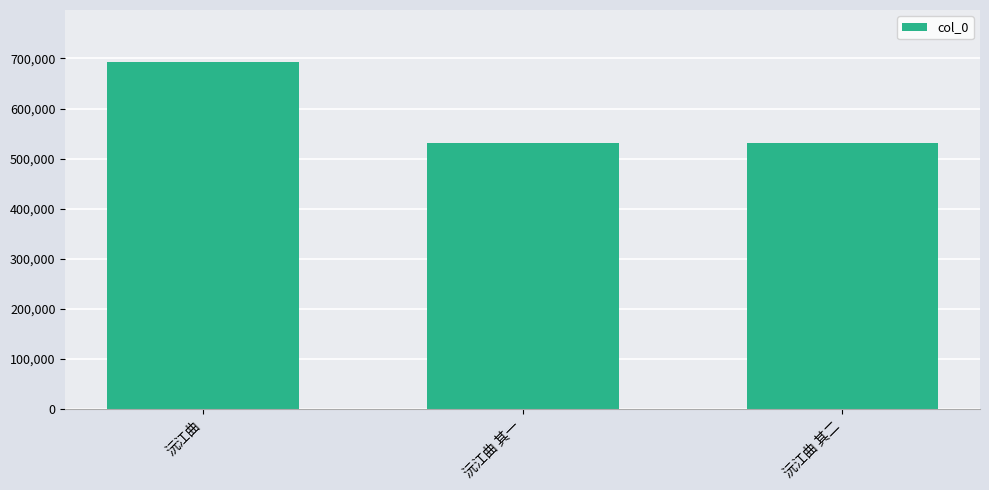

The value at 沅江曲 is 1026691. True or false?

False